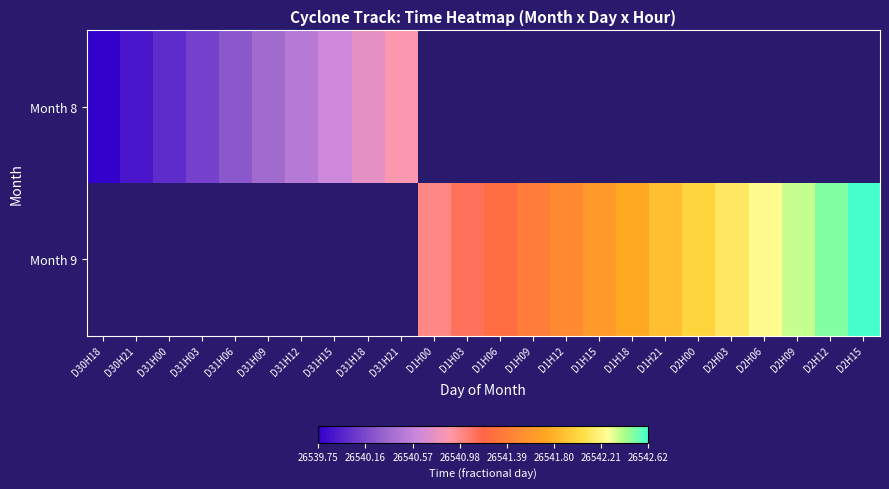

How many distinct data groups are displayed?

2